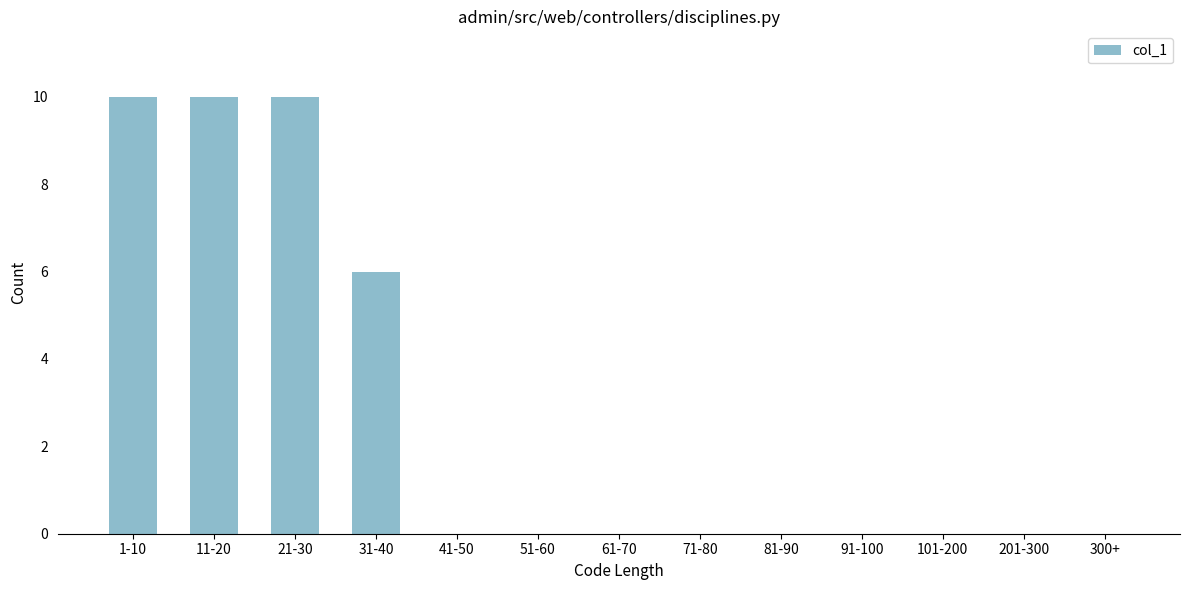

Reading left to right, what are all the values shown in this chart?

1-10=10	11-20=10	21-30=10	31-40=6	41-50=0	51-60=0	61-70=0	71-80=0	81-90=0	91-100=0	101-200=0	201-300=0	300+=0